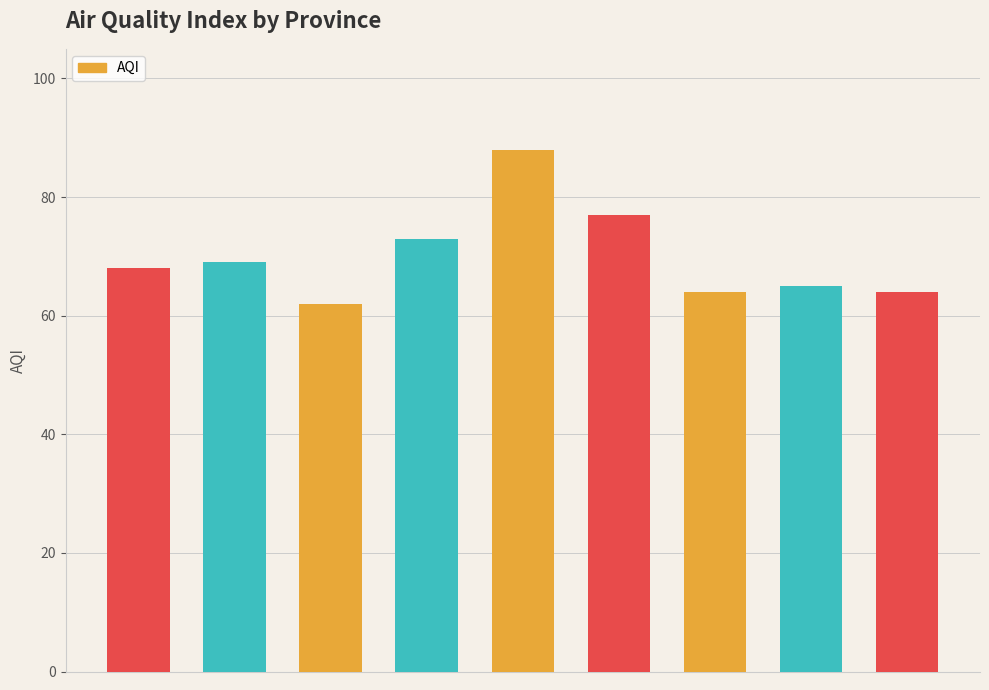

What position from the right is Northern Province?

5